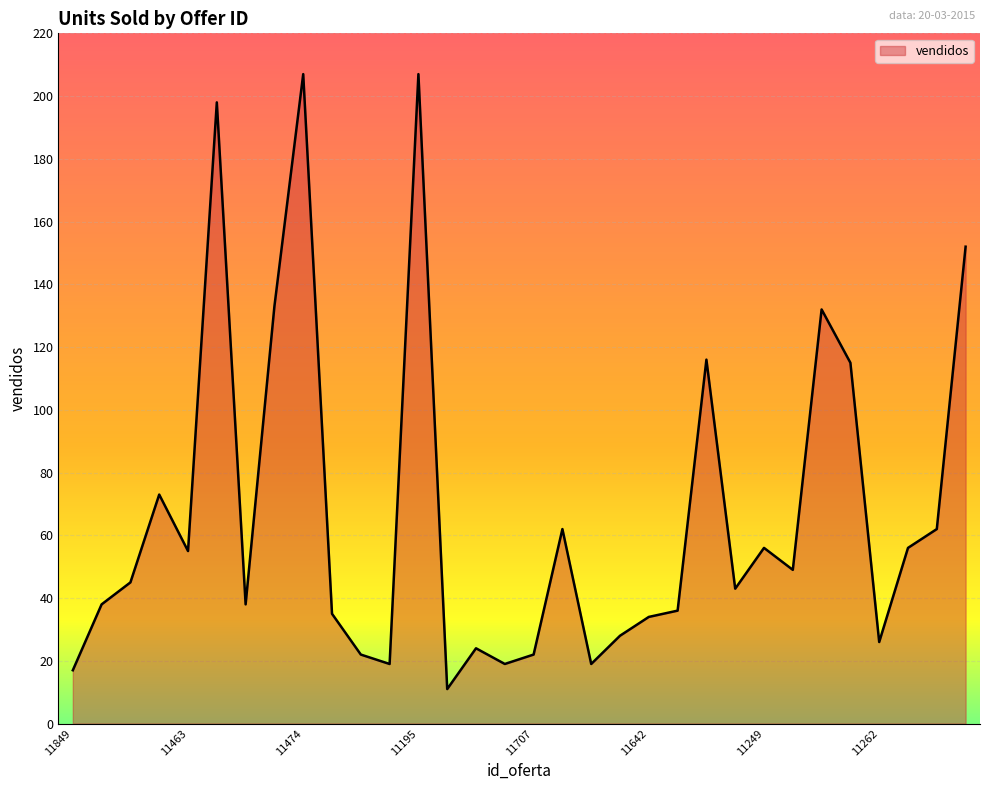

What is the difference between the maximum and minimum values?

196